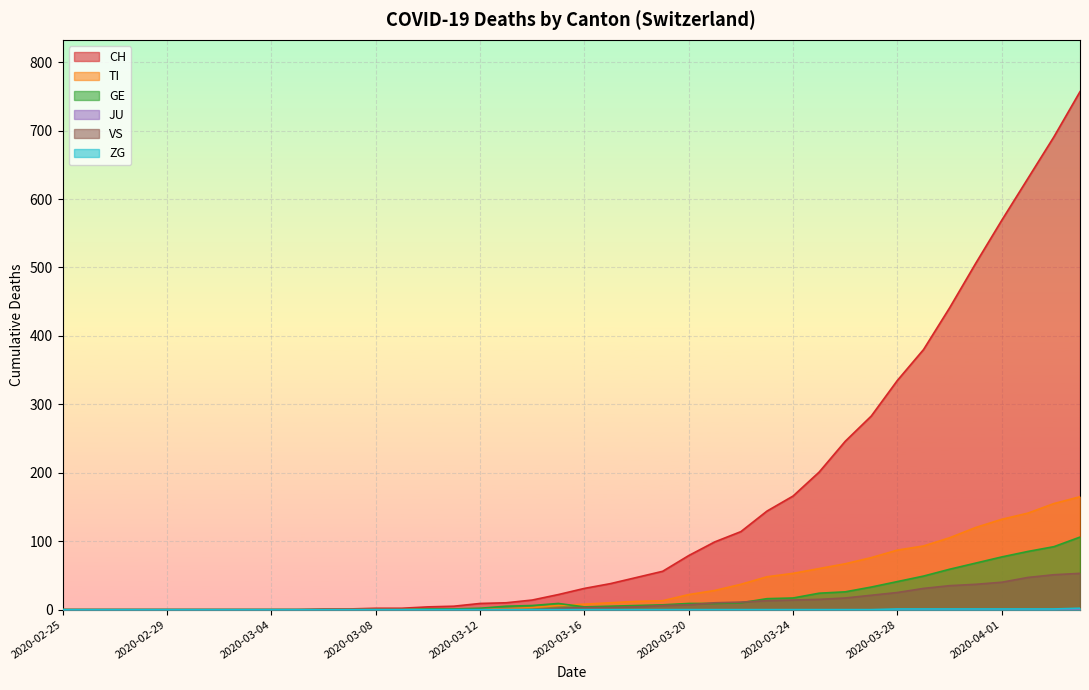

Is it true that VS equals 6 at 2020-03-19?

True